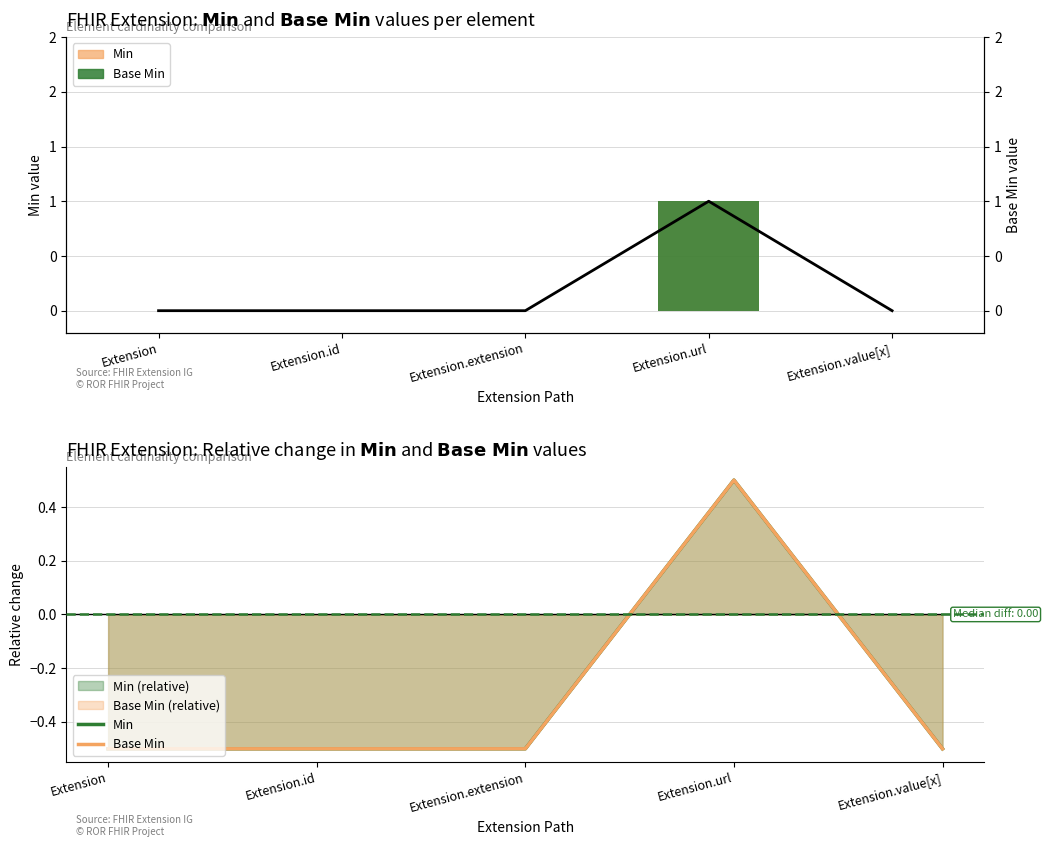

What value does the Base Min series have at Extension?

-0.5